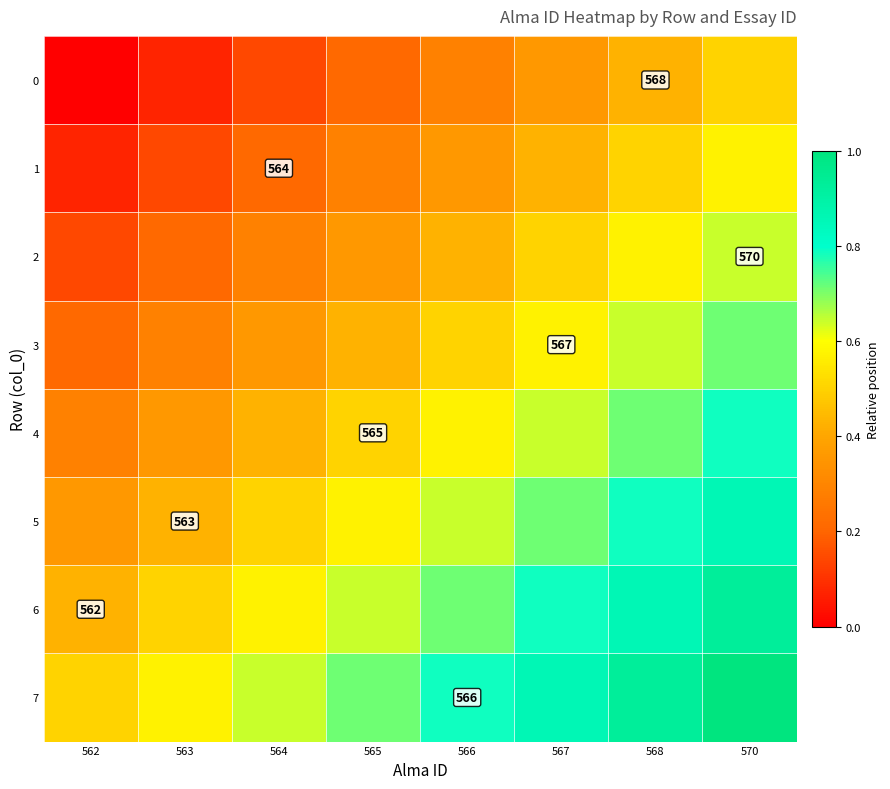

True or false: 1 has a value of 0.1 at 562.

False